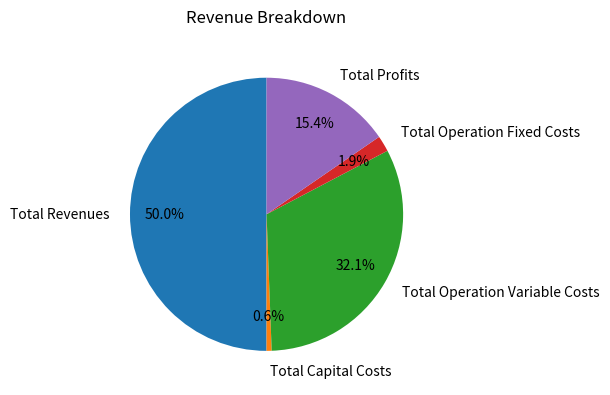

Does Total Capital Costs account for over 50% of the chart?

No